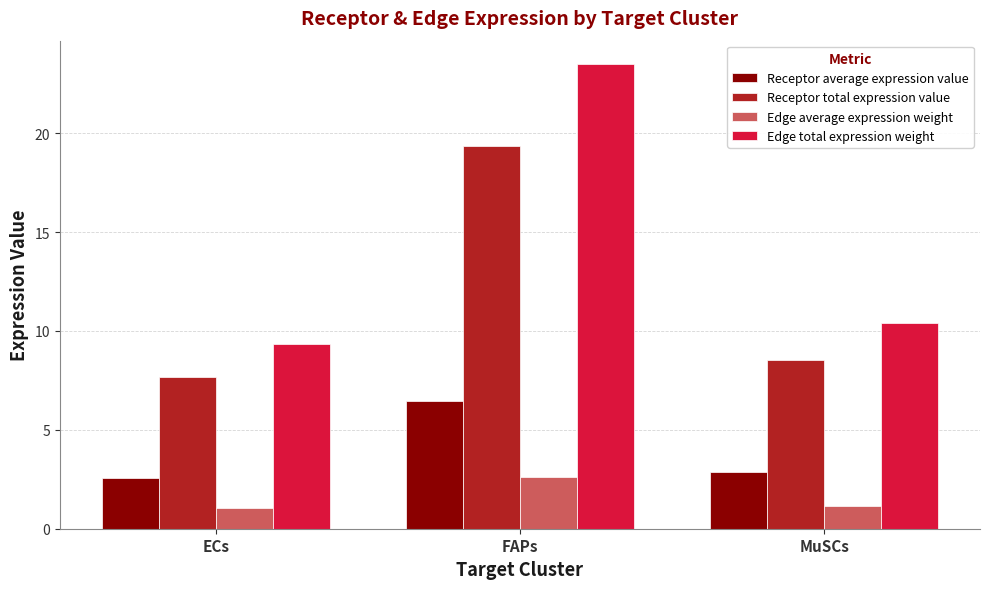

Rank the series by their average value, from highest to lowest.

Edge total expression weight, Receptor total expression value, Receptor average expression value, Edge average expression weight